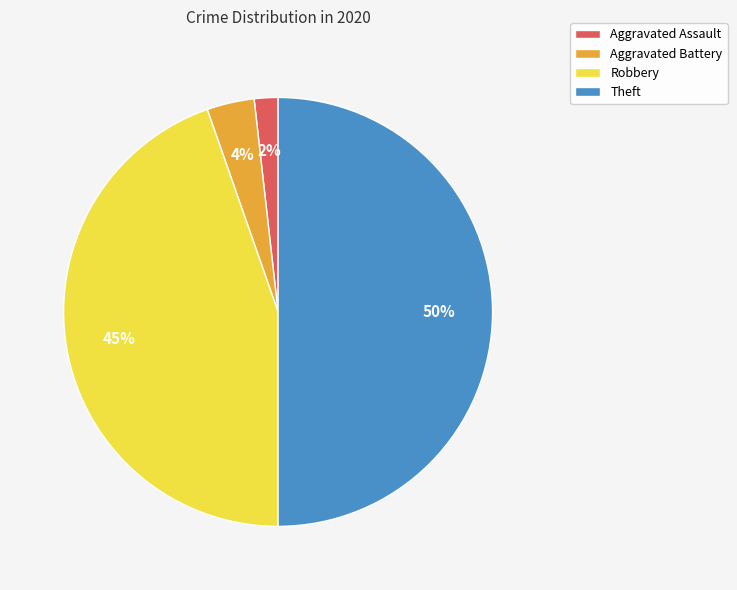

Approximately how many times larger is the value at Aggravated Assault compared to Aggravated Battery?

0.5